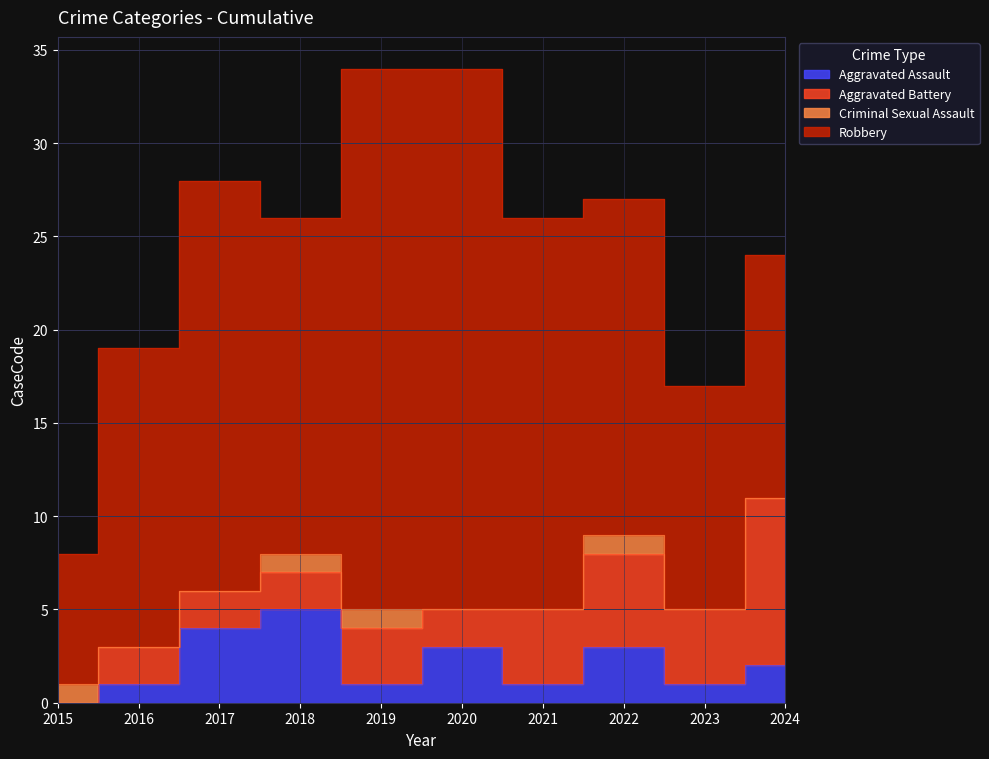

Which series has the largest total across all categories?

Robbery